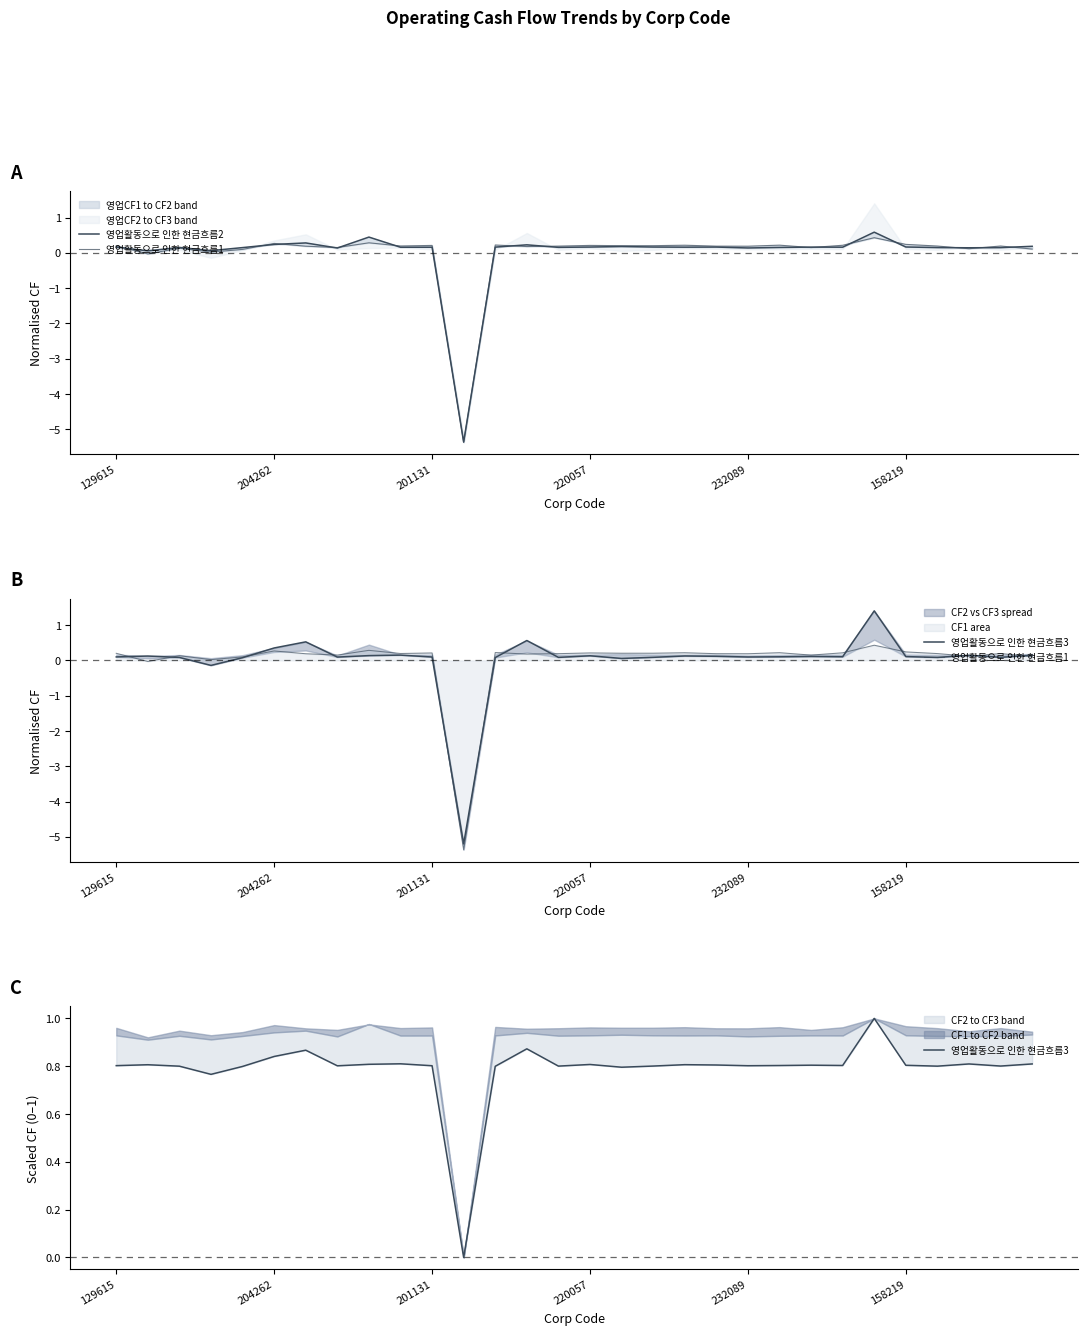

True or false: 영업활동으로 인한 현금흐름1 has a value of -5.4 at 11.

True